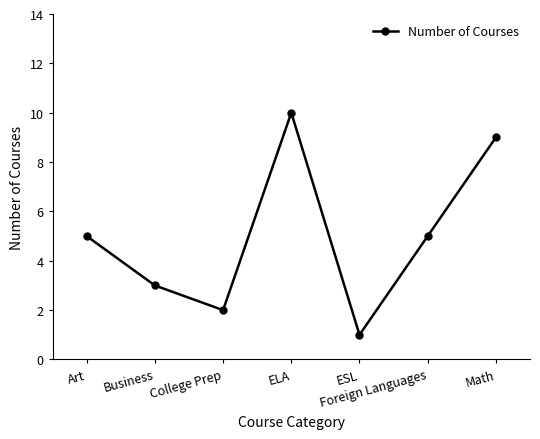

The value at Art is 1. True or false?

False